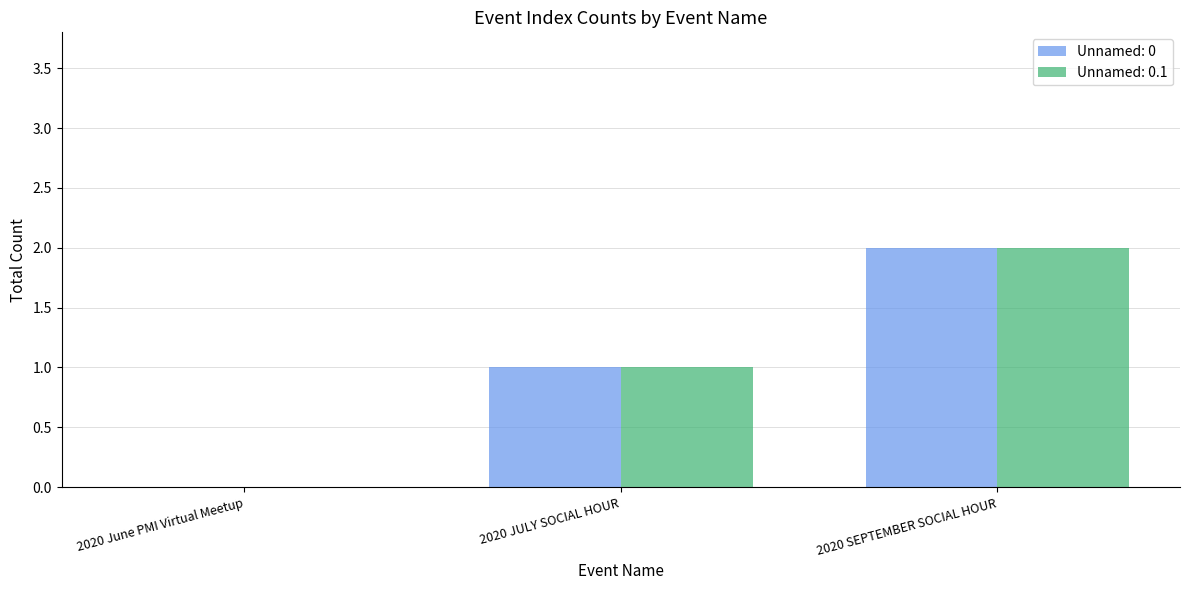

What is the sum of all Unnamed: 0.1 values?

3